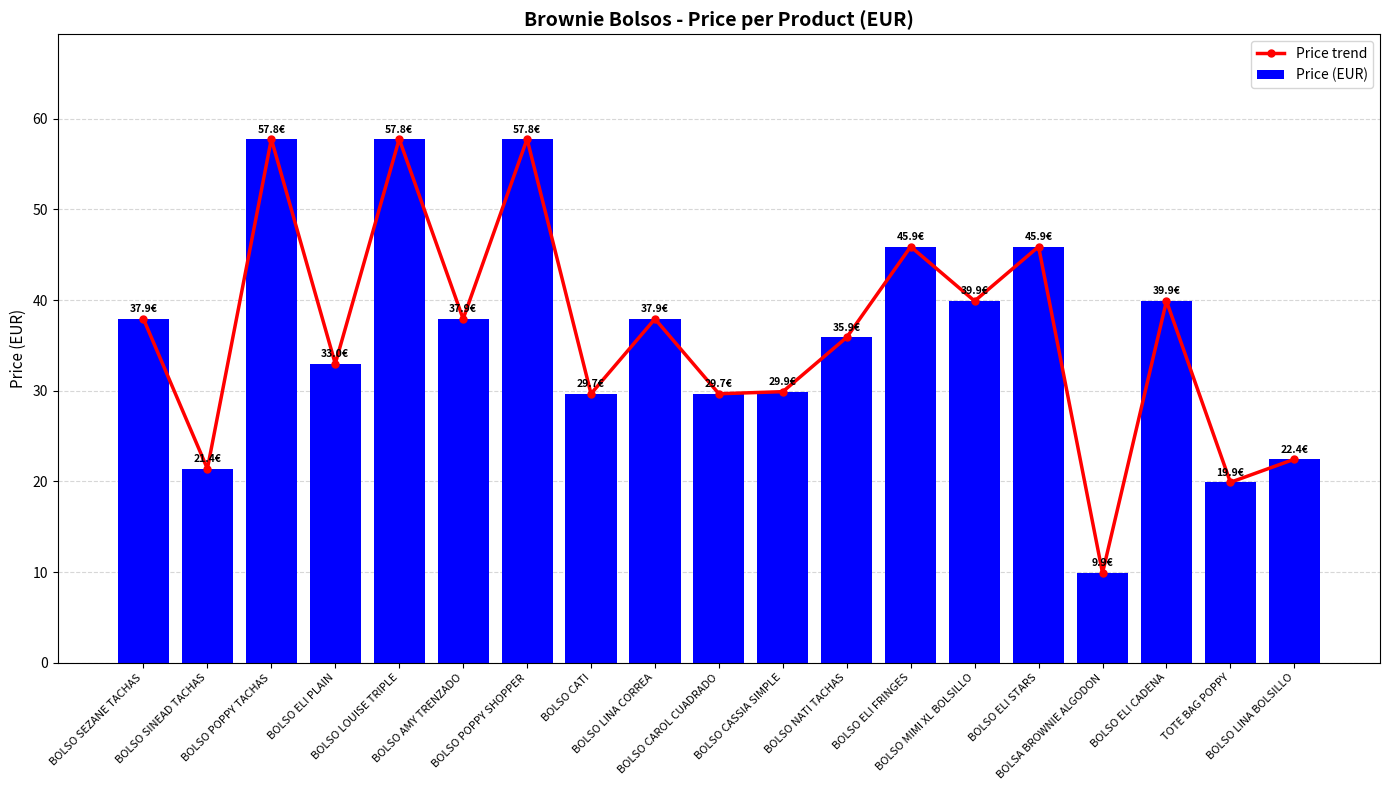

Reading left to right, extract all data points from this chart.

Price trend: 37.9	21.4	57.8	33.0	57.8	37.9	57.8	29.7	37.9	29.7	29.9	35.9	45.9	39.9	45.9	9.9	39.9	19.9	22.4
Price (EUR): 37.9	21.4	57.8	33.0	57.8	37.9	57.8	29.7	37.9	29.7	29.9	35.9	45.9	39.9	45.9	9.9	39.9	19.9	22.4